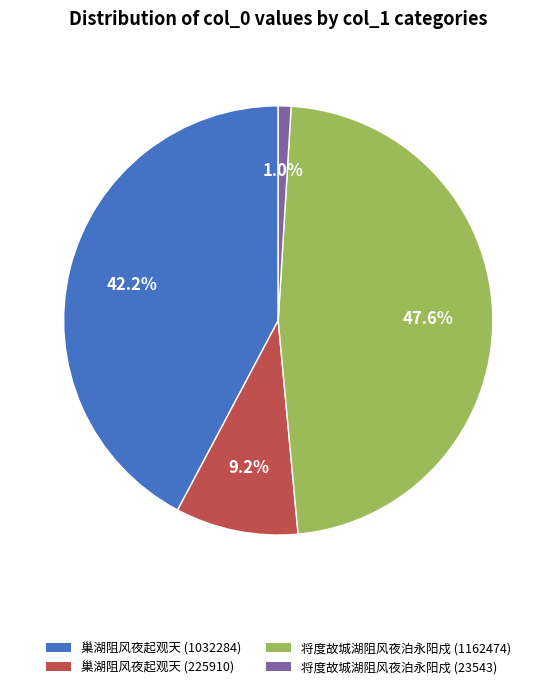

Do 将度故城湖阻风夜泊永阳戍 (1162474) and 将度故城湖阻风夜泊永阳戍 (23543) together represent more than half of the pie?

No